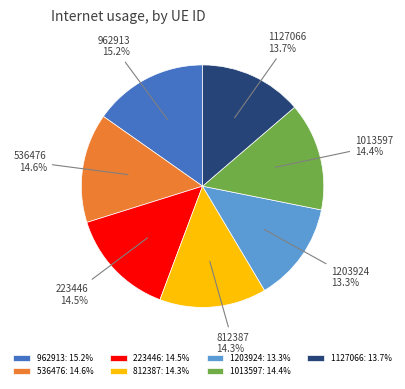

To the nearest percent, what portion does 1127066 represent?

14%